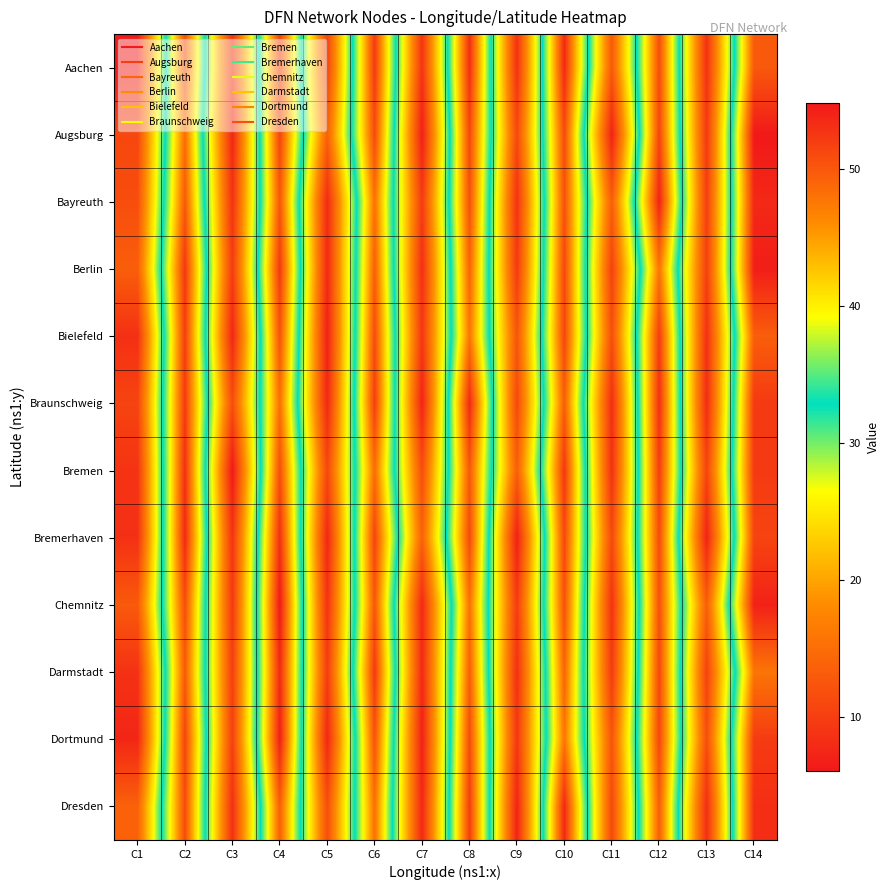

At which category is the sum across all series the highest?

C14